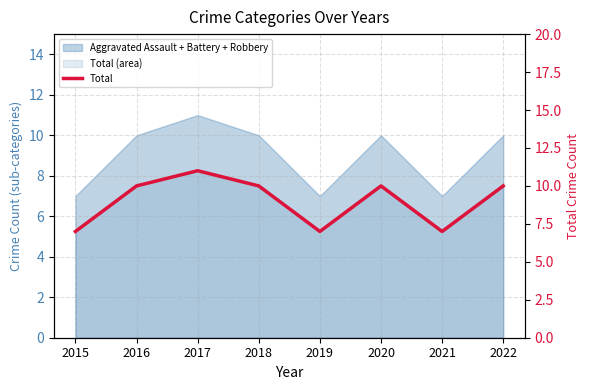

What is the value of the 5th point from the left?

7